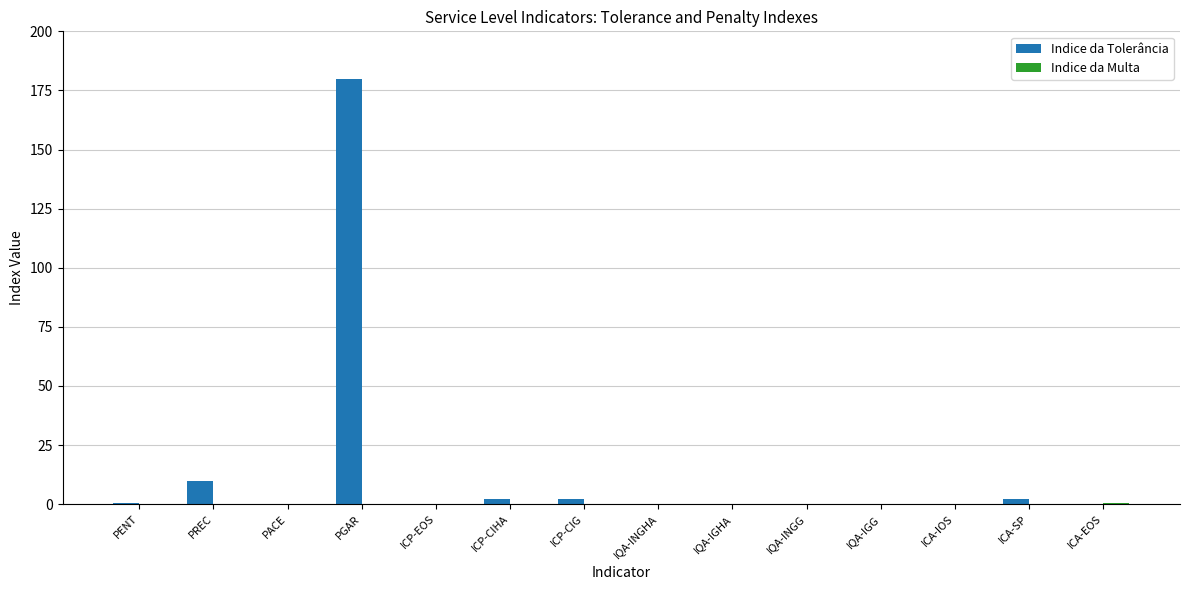

At which category is the sum across all series the highest?

PGAR